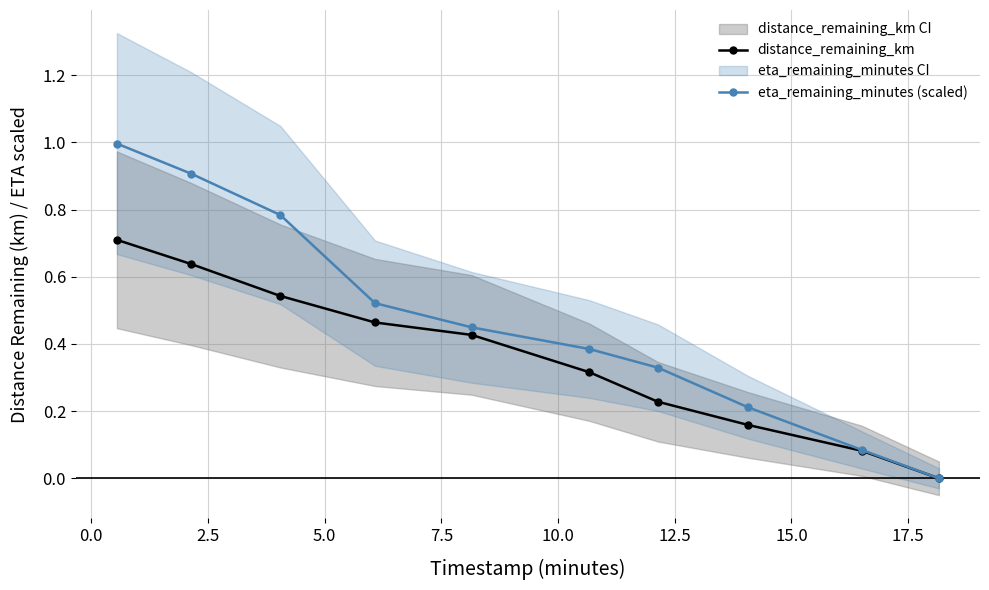

What are all the series names shown in the legend?

distance_remaining_km, eta_remaining_minutes (scaled)